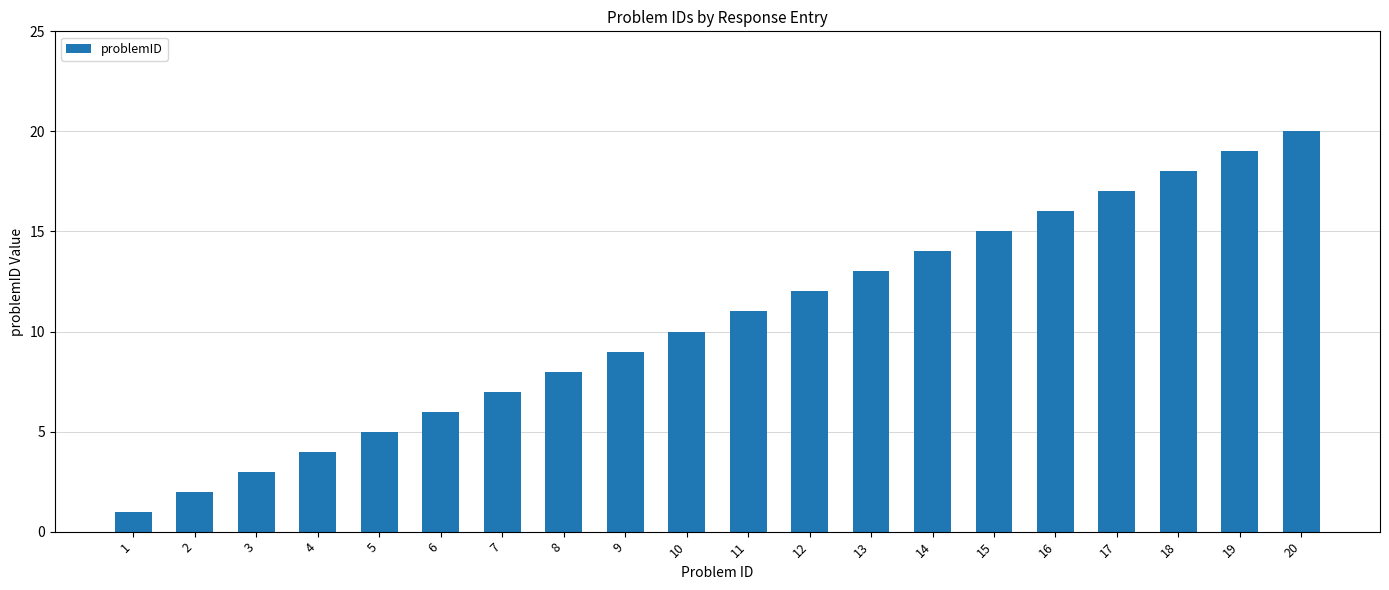

What is the sum of all values?

210